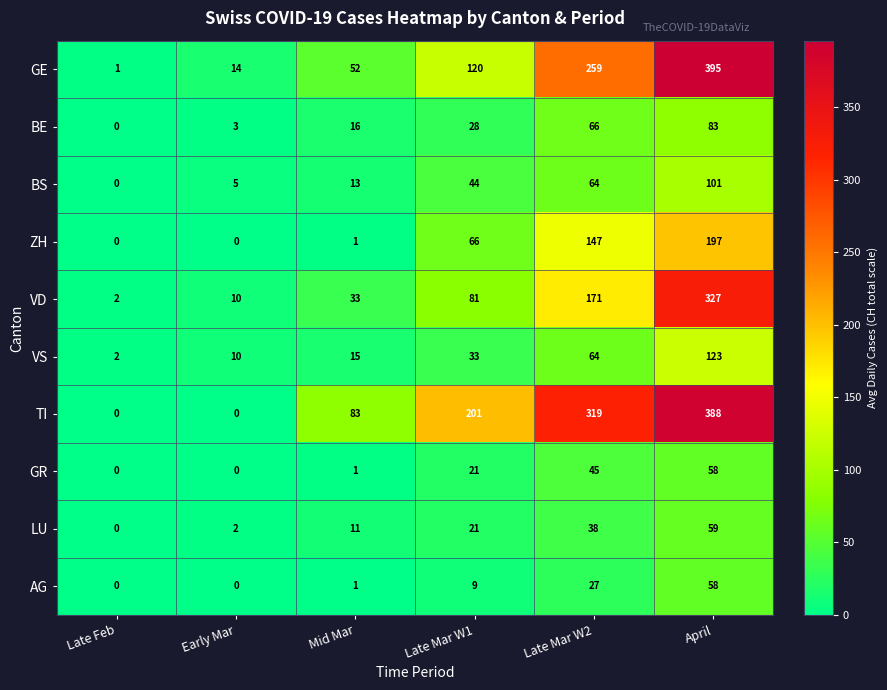

List the labels in order of VS value, largest first.

April, Late Mar W2, Late Mar W1, Mid Mar, Early Mar, Late Feb